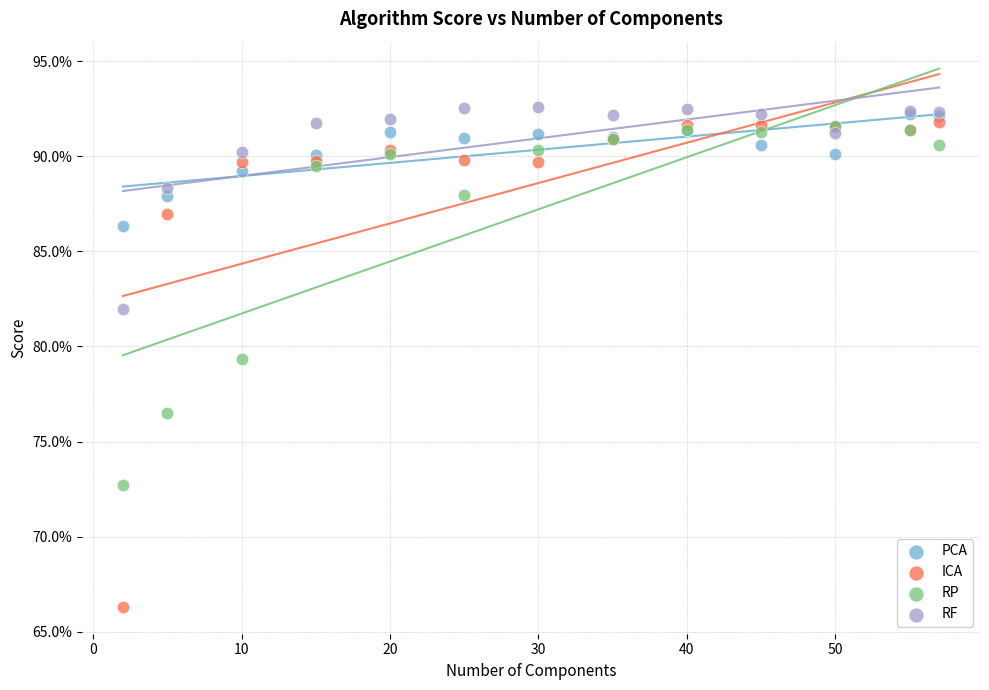

What are all the series names shown in the legend?

PCA, ICA, RP, RF